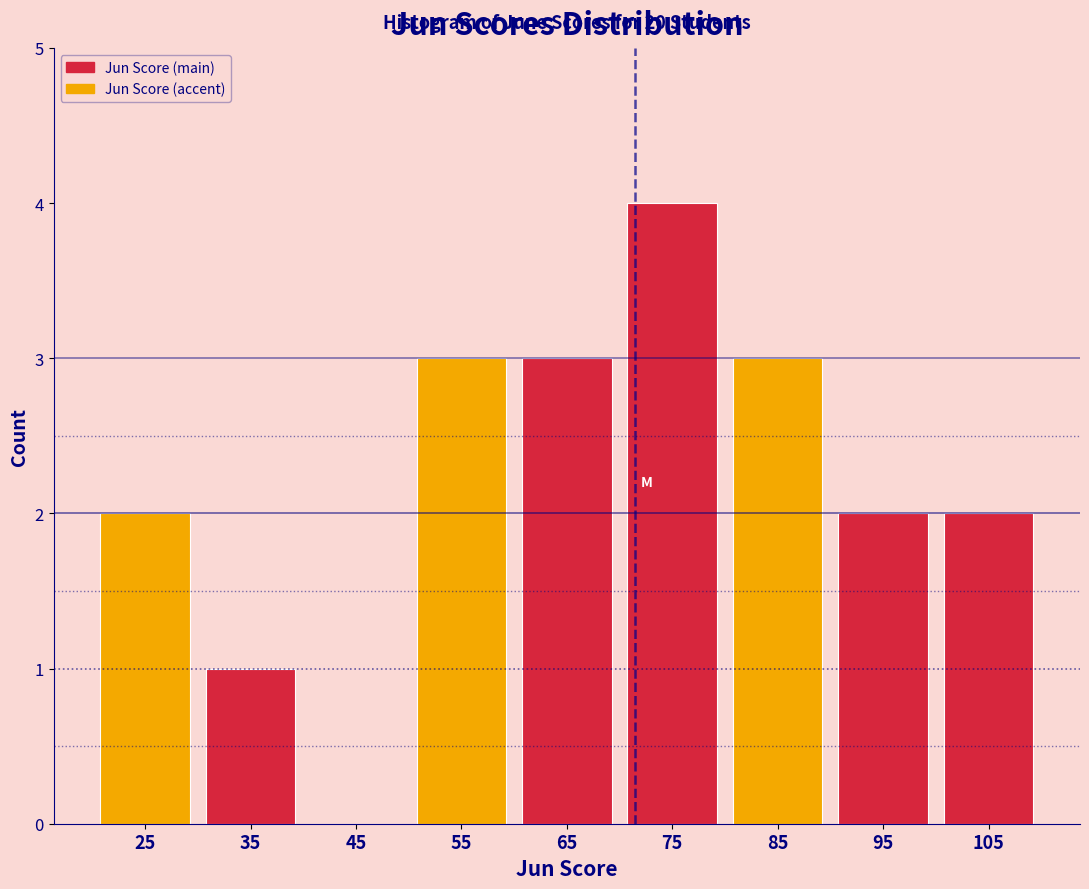

Over which range of the x-axis is the bar tallest?

70 to 80